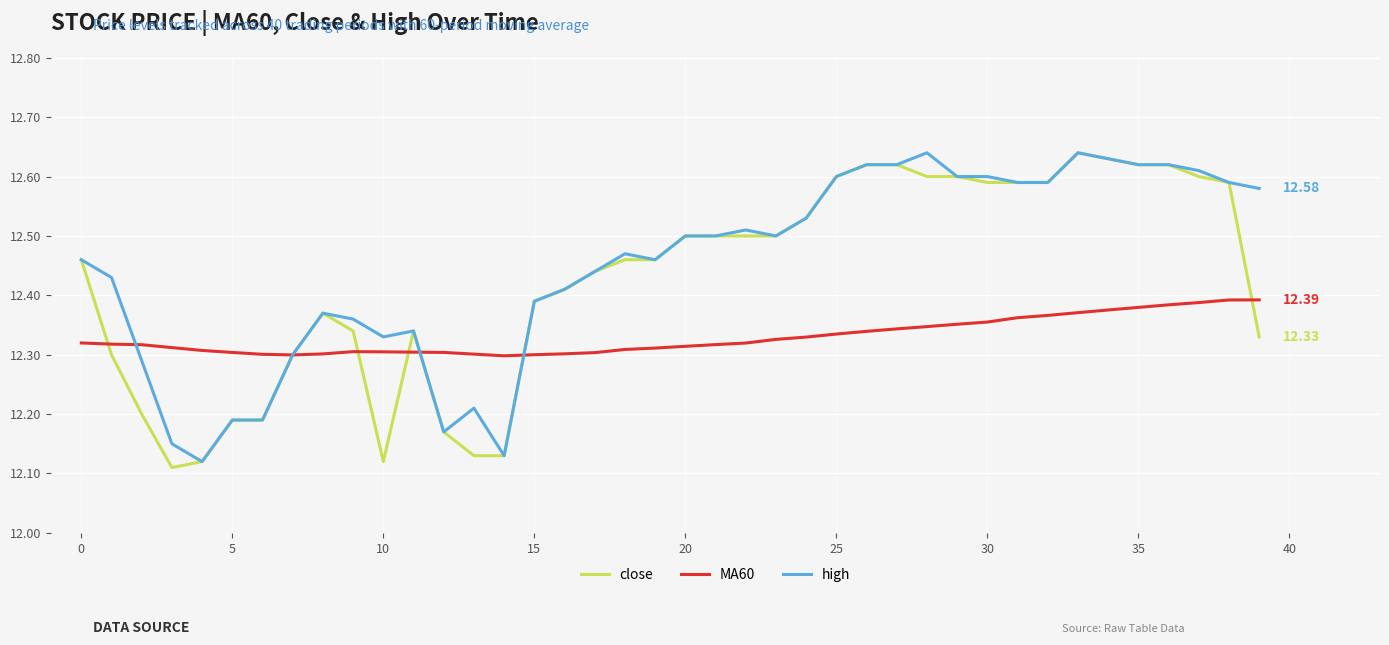

List the series in order of their overall mean, lowest first.

MA60, close, high